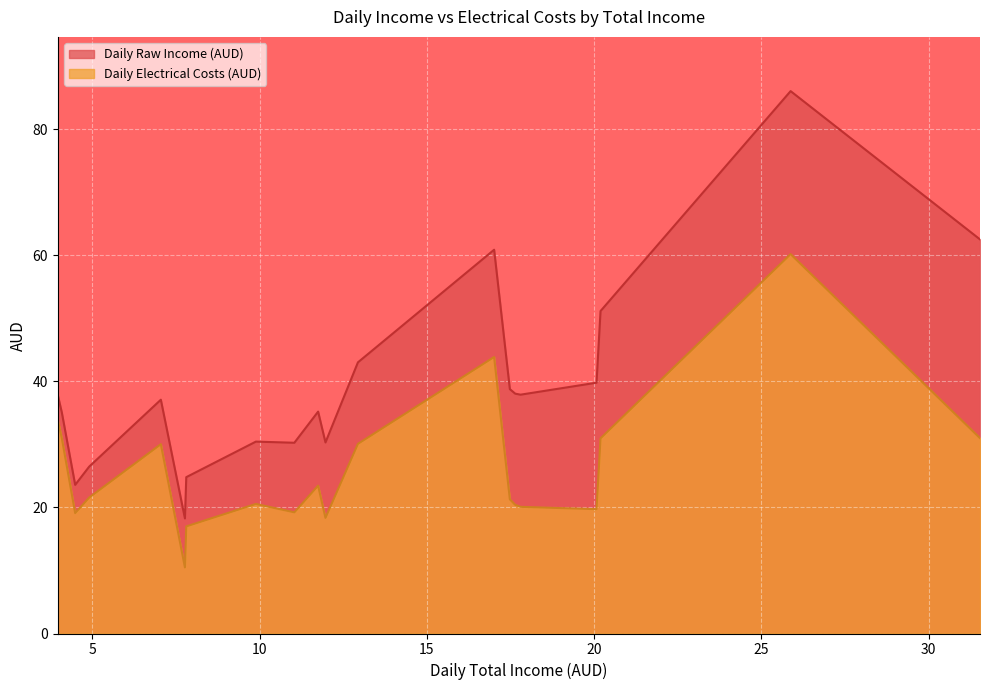

Which category has the highest value across all series?

25.87